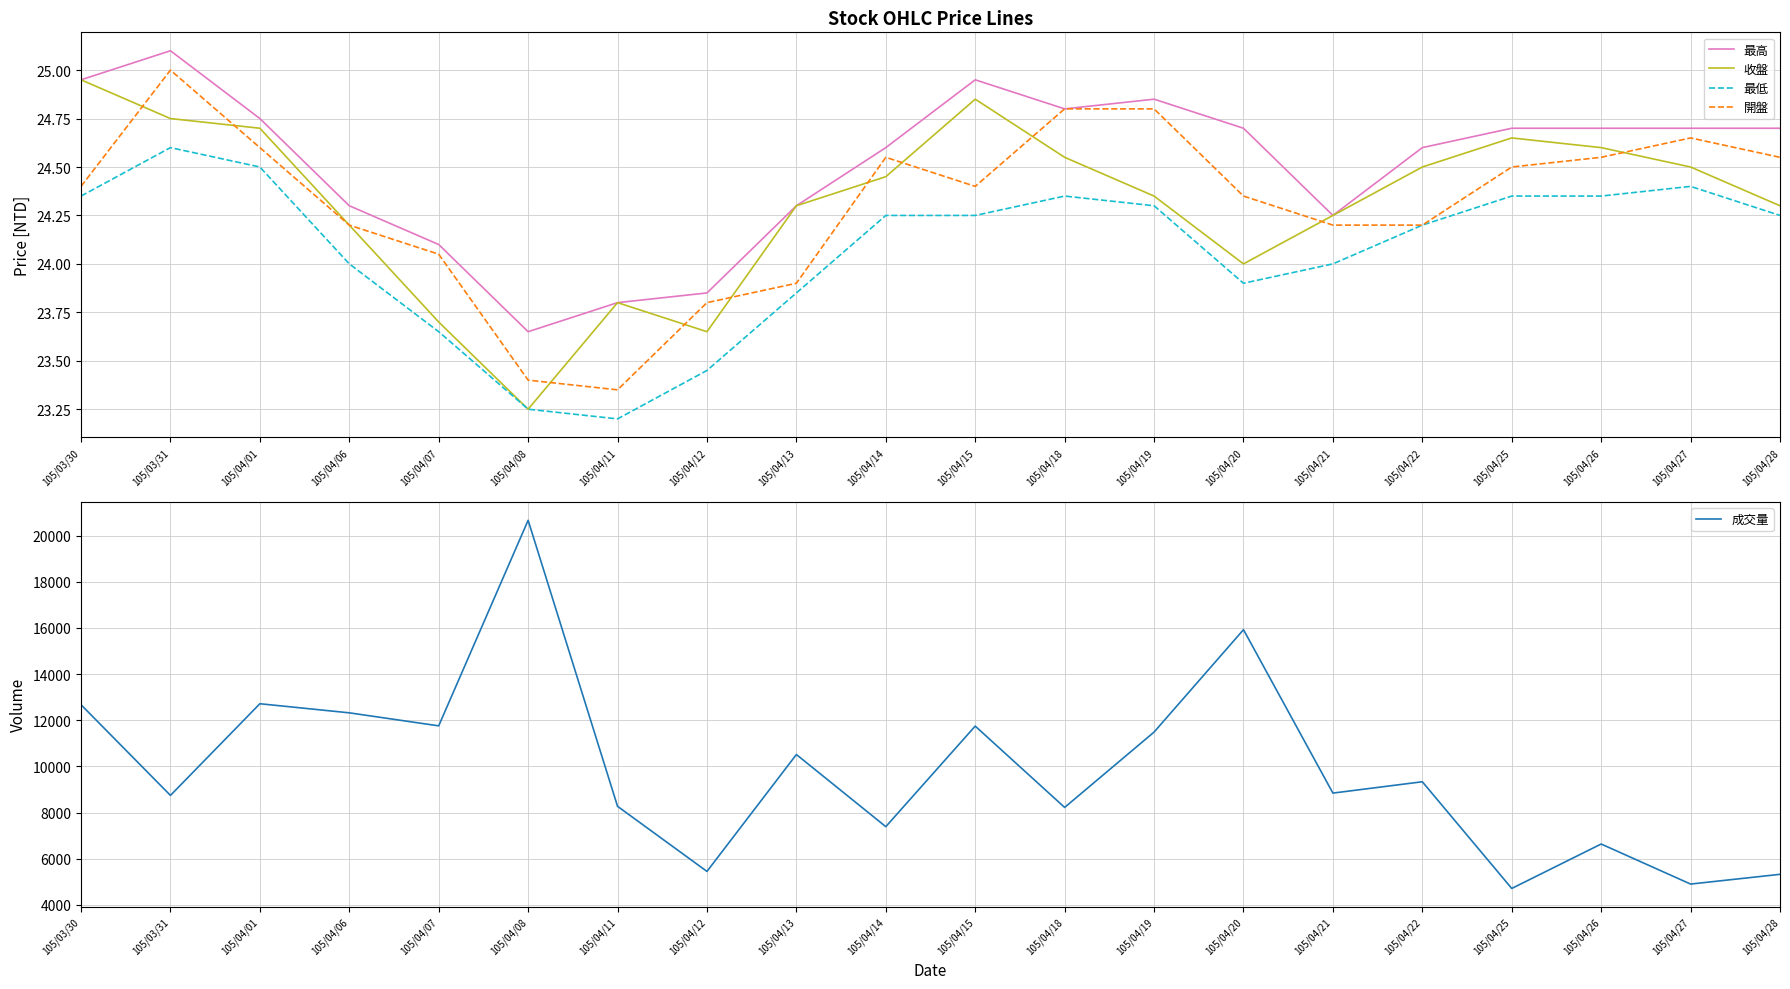

Which has a higher value, 105/04/12 or 105/04/21?

105/04/21